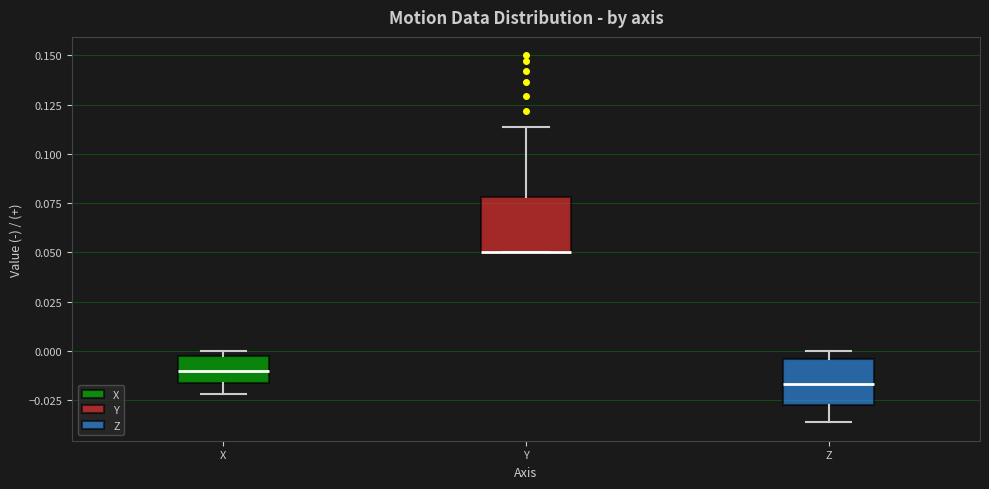

Where is the lower edge of the box for Z on the y-axis? The values are not printed on the chart, so give them approximately, as read against the axis.

-0.025